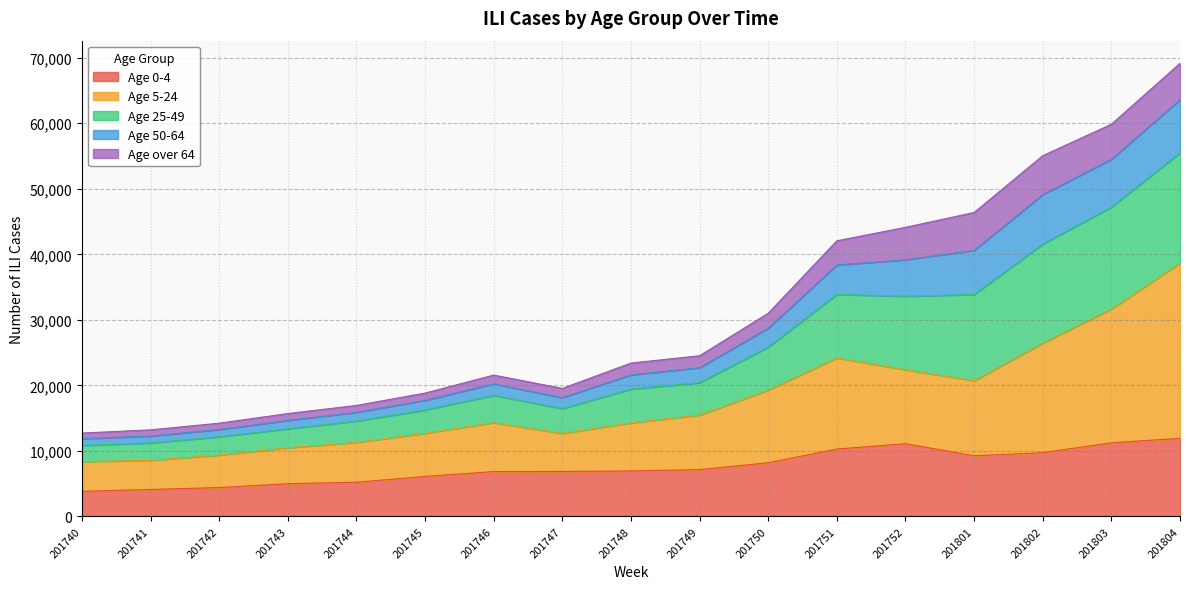

What is the total value across all series at 201750?

31009